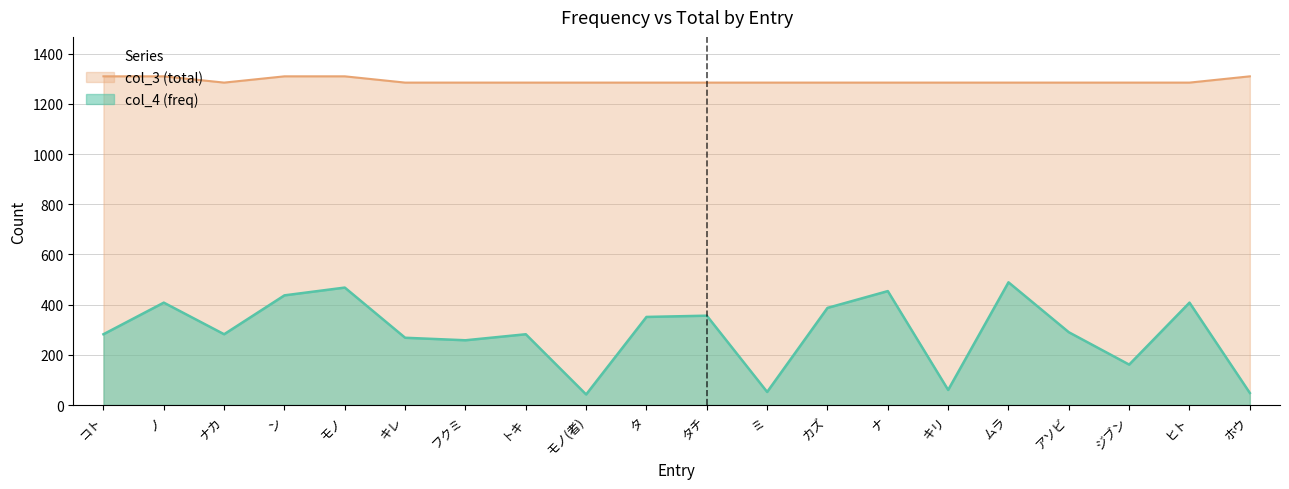

Rank the series by their maximum value, from lowest to highest.

col_4 (freq), col_3 (total)